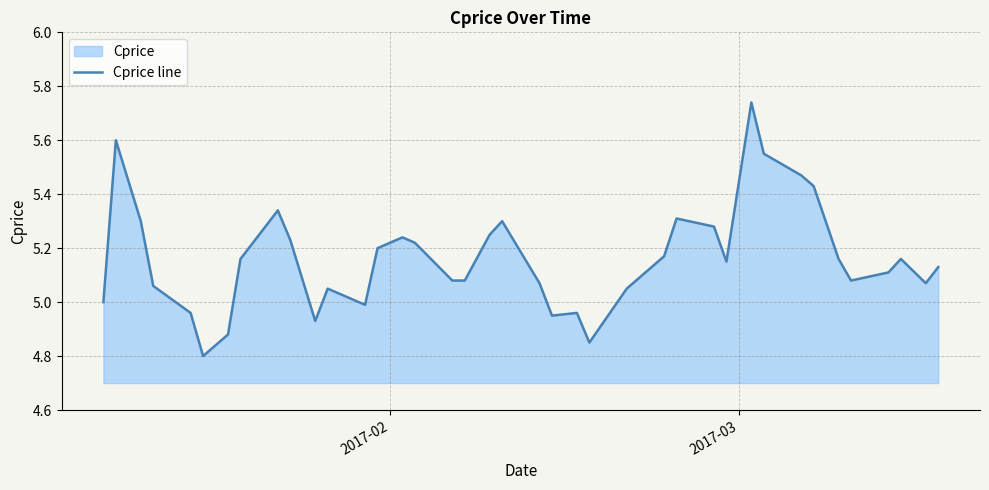

What is the average value?

5.2